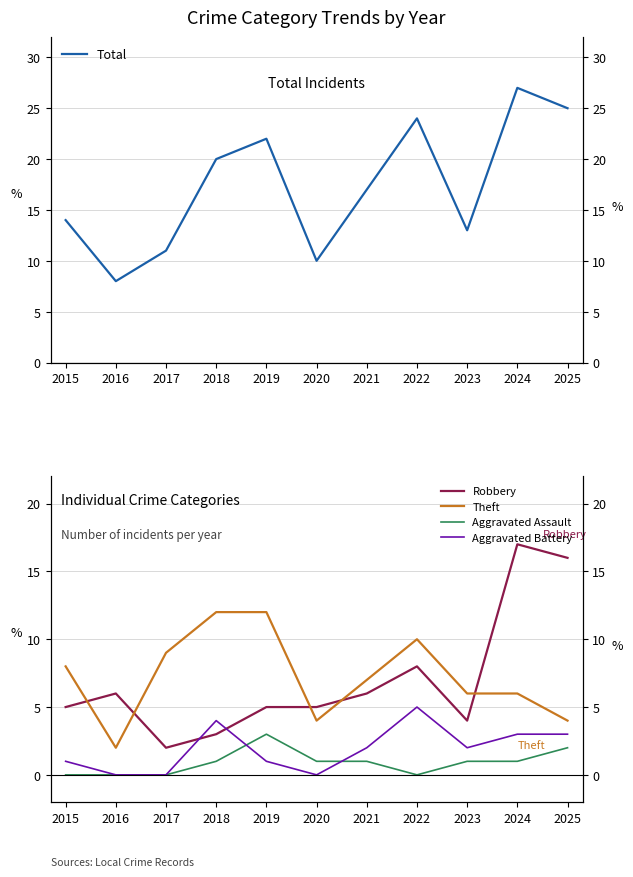

Reading left to right, list all the values displayed in this chart.

Total: 2015=14	2016=8	2017=11	2018=20	2019=22	2020=10	2021=17	2022=24	2023=13	2024=27	2025=25
Robbery: 2015=5	2016=6	2017=2	2018=3	2019=5	2020=5	2021=6	2022=8	2023=4	2024=17	2025=16
Theft: 2015=8	2016=2	2017=9	2018=12	2019=12	2020=4	2021=7	2022=10	2023=6	2024=6	2025=4
Aggravated Assault: 2015=0	2016=0	2017=0	2018=1	2019=3	2020=1	2021=1	2022=0	2023=1	2024=1	2025=2
Aggravated Battery: 2015=1	2016=0	2017=0	2018=4	2019=1	2020=0	2021=2	2022=5	2023=2	2024=3	2025=3